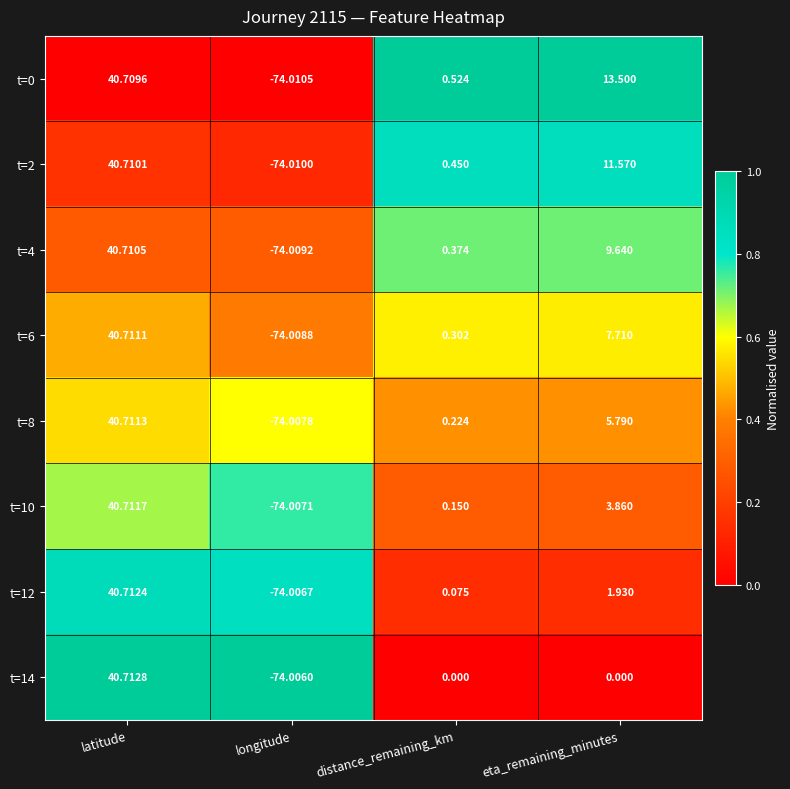

At which category is the sum across all series the highest?

latitude